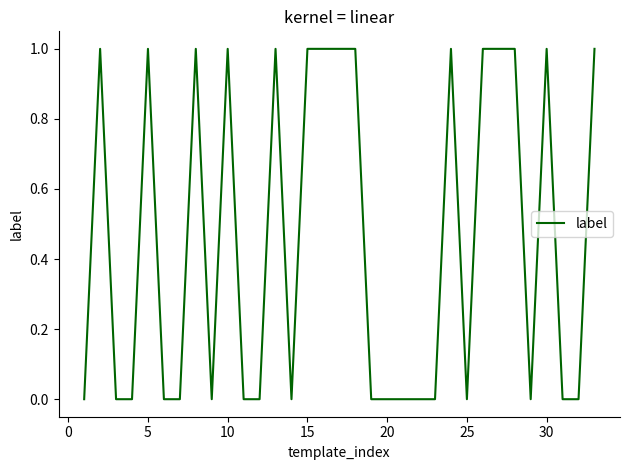

The chart shows a value of 0 at 20. True or false?

True